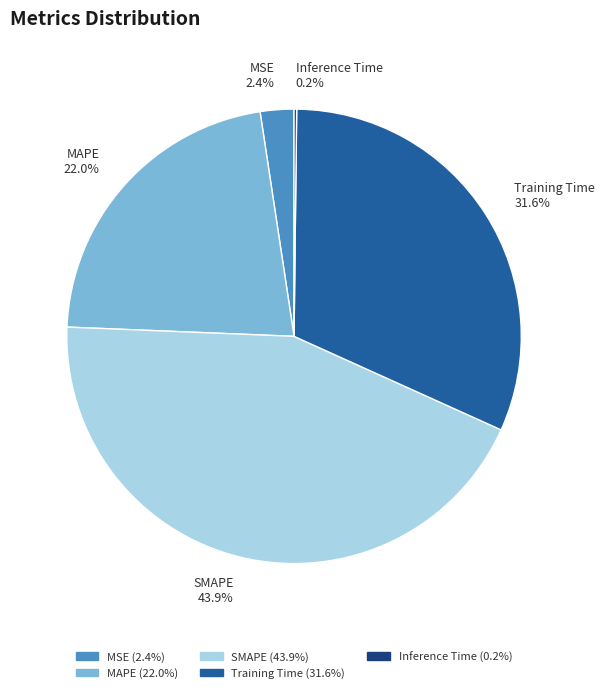

Does any single category account for the majority?

No